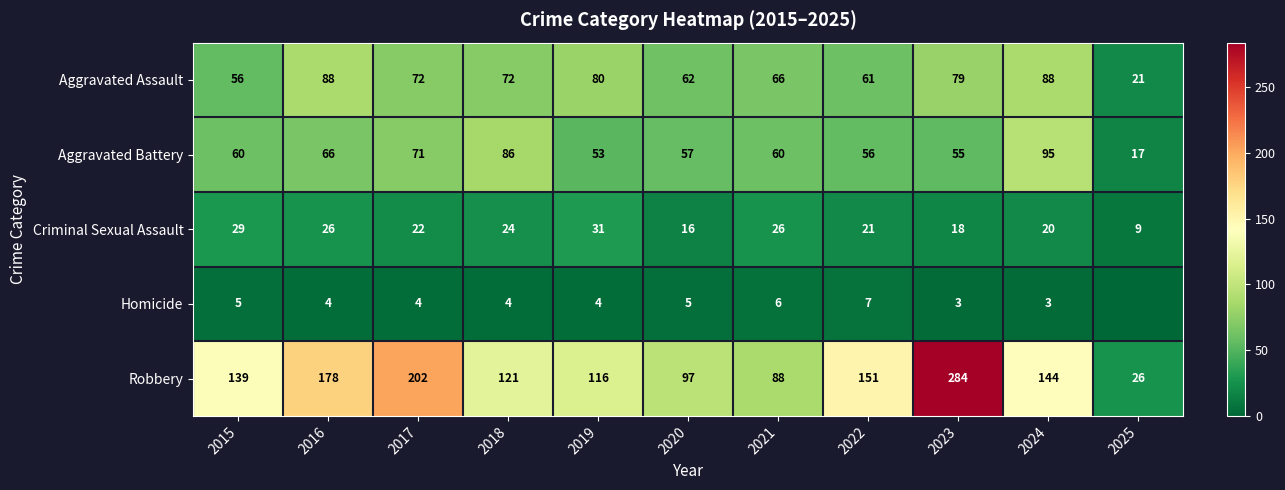

What is the sum of the Criminal Sexual Assault values at 2017 and 2021?

48